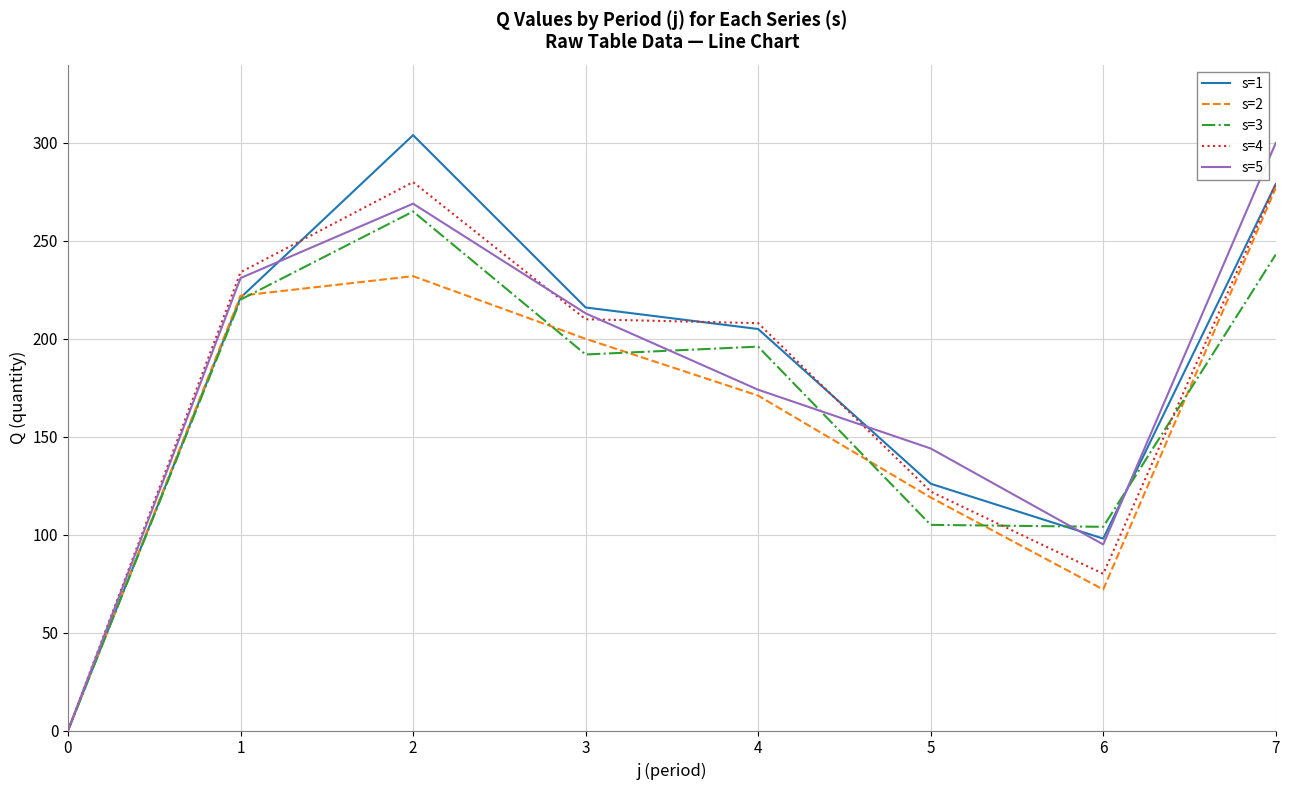

Which series has the largest range (max minus min)?

s=1